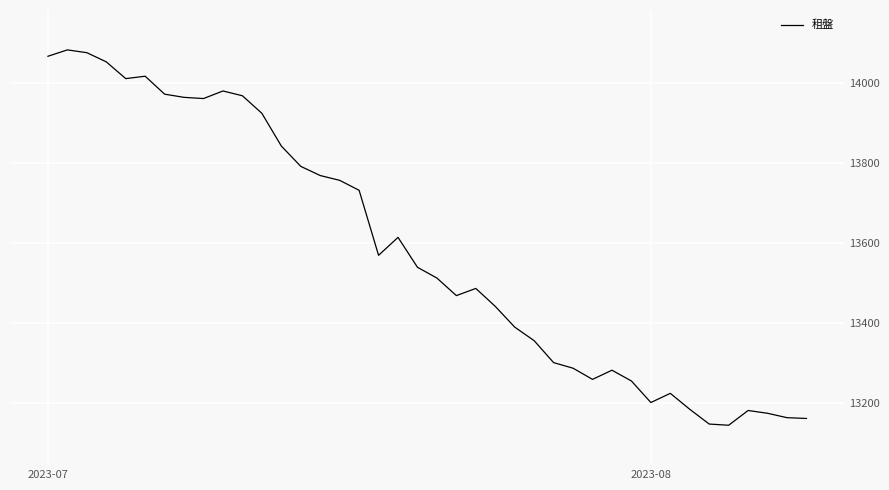

How many distinct data groups are displayed?

1